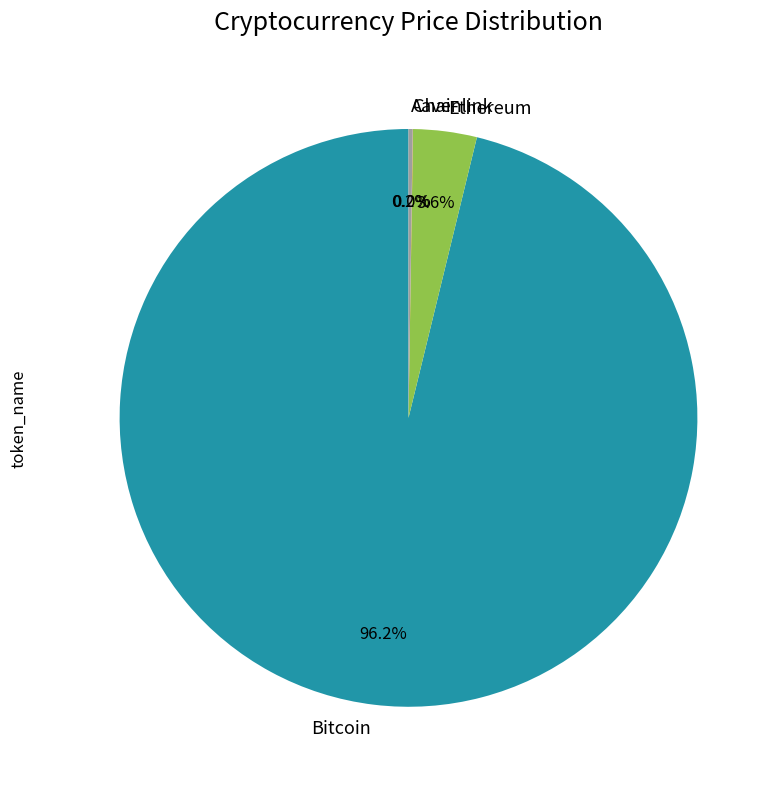

To the nearest percent, what percentage of the pie is Bitcoin?

96%